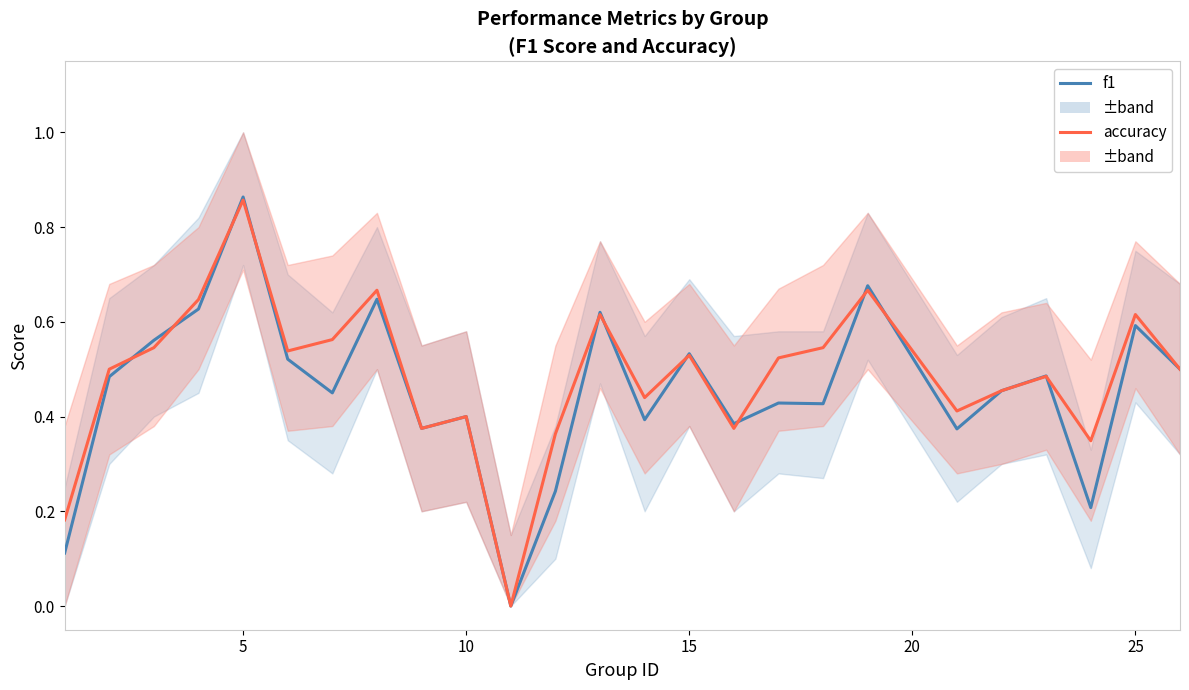

Is the value of accuracy at 25 greater than the value of f1 at 11?

Yes